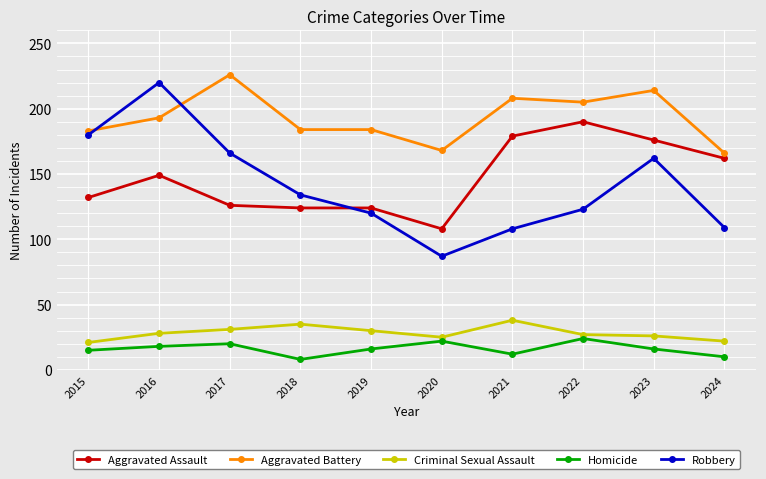

Which label corresponds to the largest value in the chart?

2017